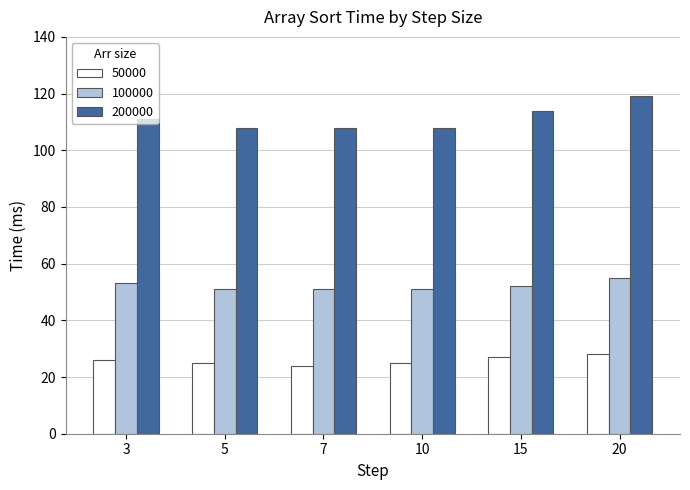

What is the sum of all 100000 values?

313